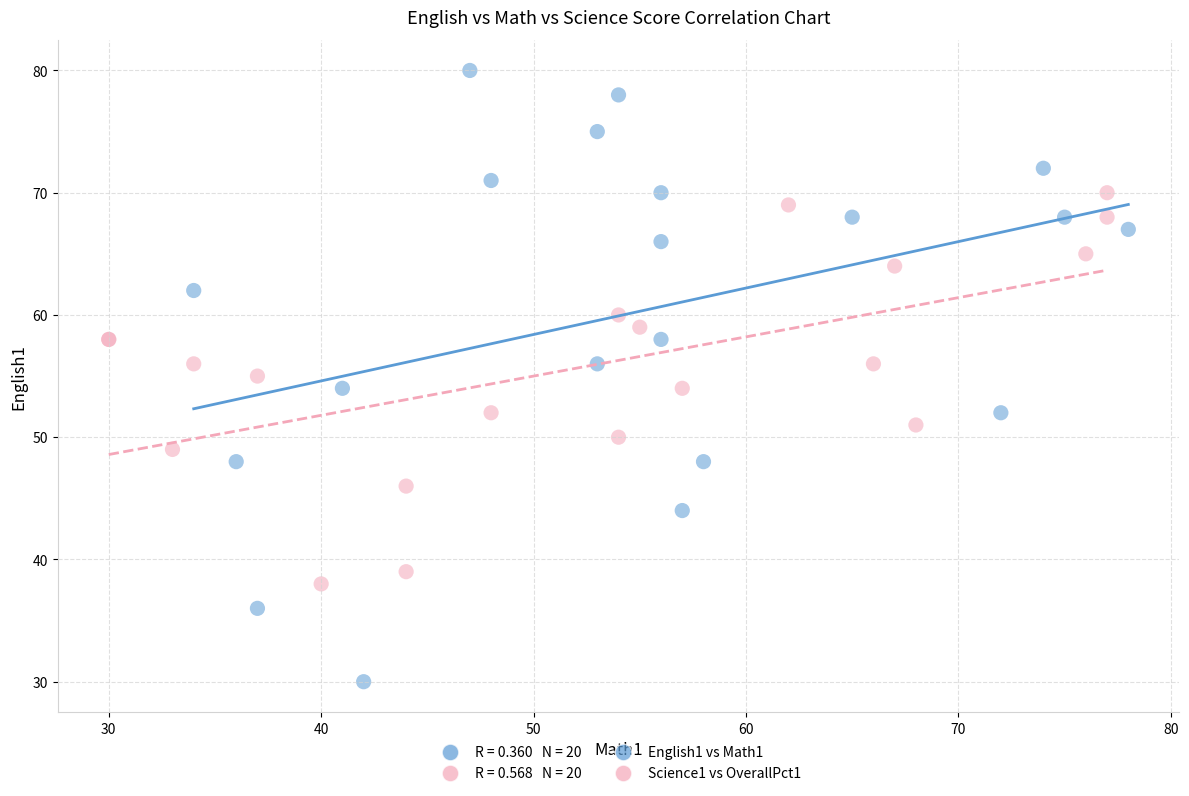

Which series contains the highest Y value?

English1 vs Math1